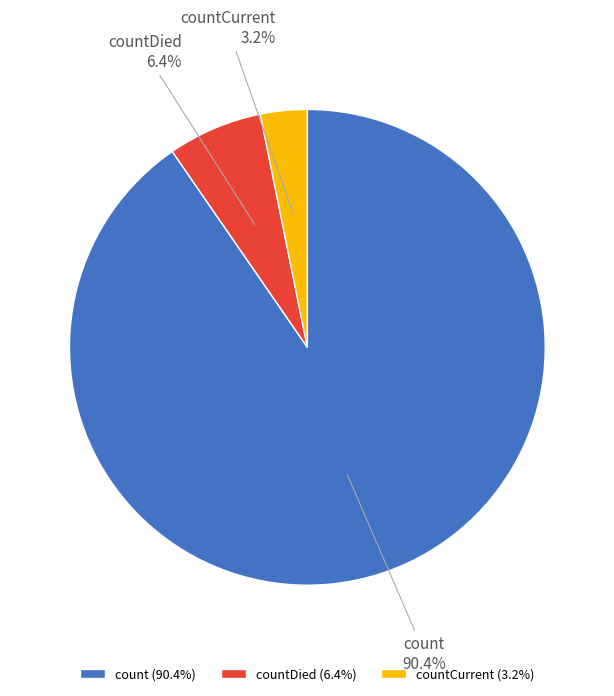

True or false: countDied accounts for 1% of the total.

False